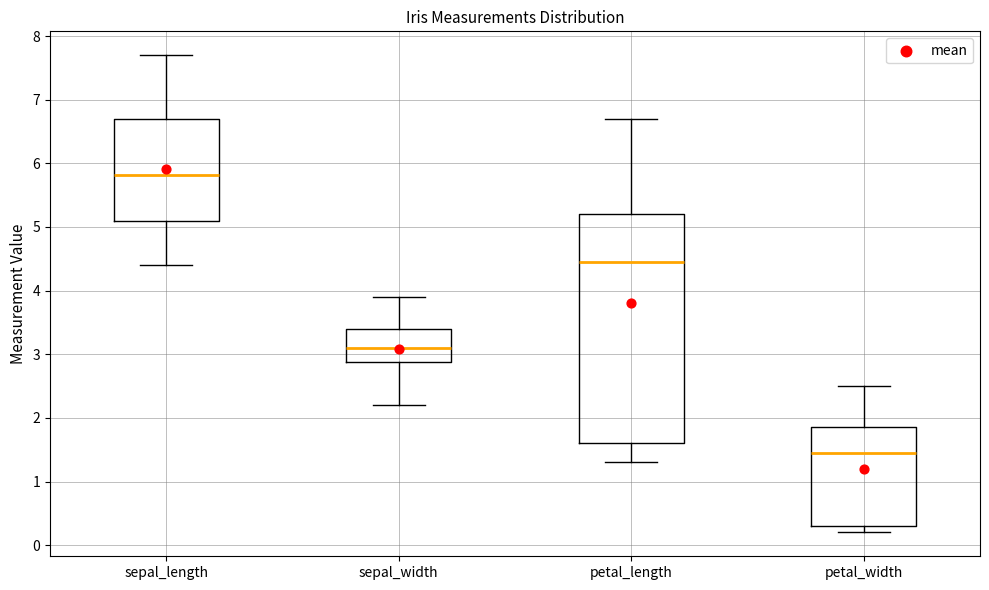

Which box's median line is the lowest?

petal_width